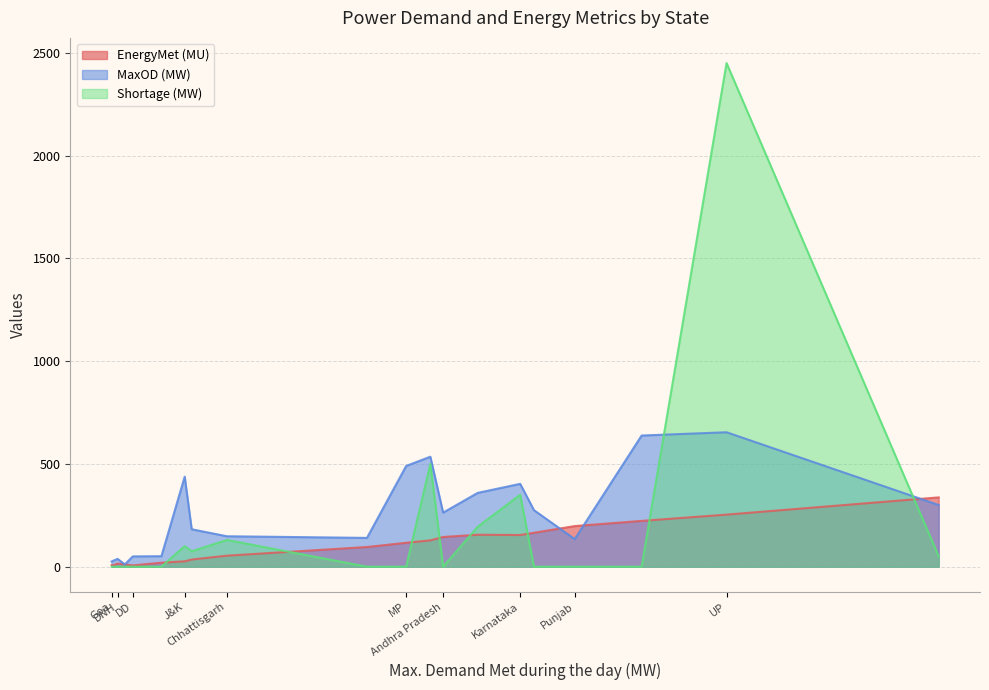

What is the difference between the second highest and minimum values in the EnergyMet (MU) series?

247.4